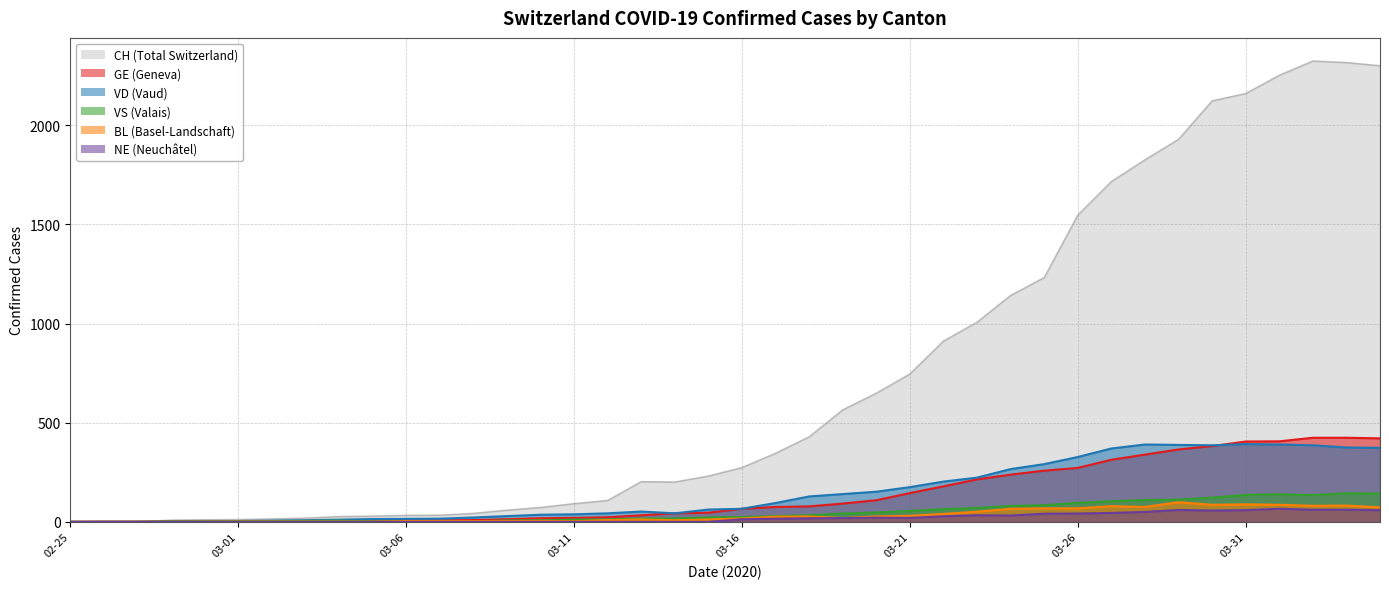

At which category does VS reach its first local peak?

2020-03-04